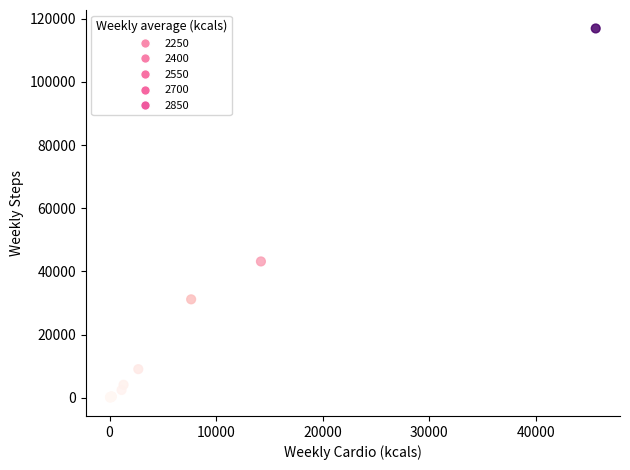

What Y value in the scatter plot is closest to 58504?

43176.8